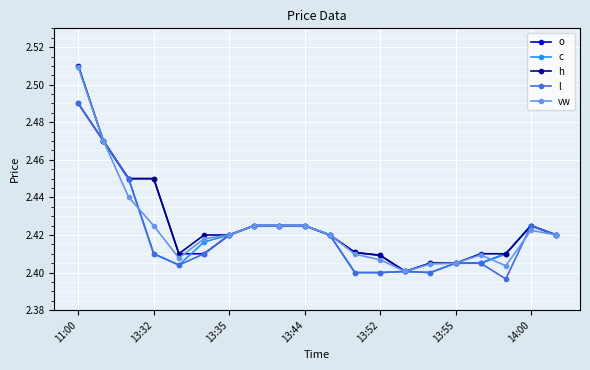

Does the chart have visible grid lines?

Yes